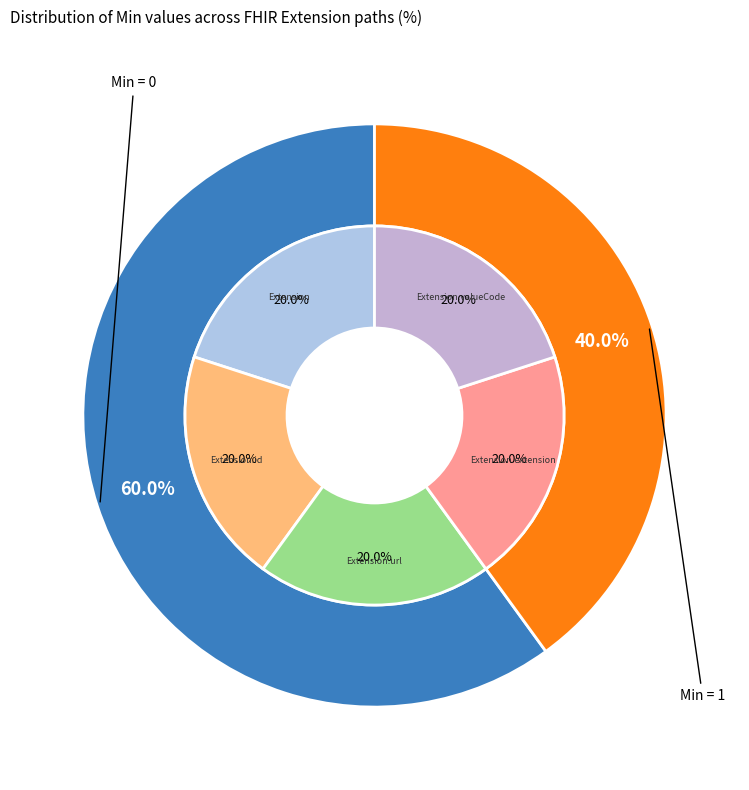

Which category has the smallest portion of the pie?

Extension